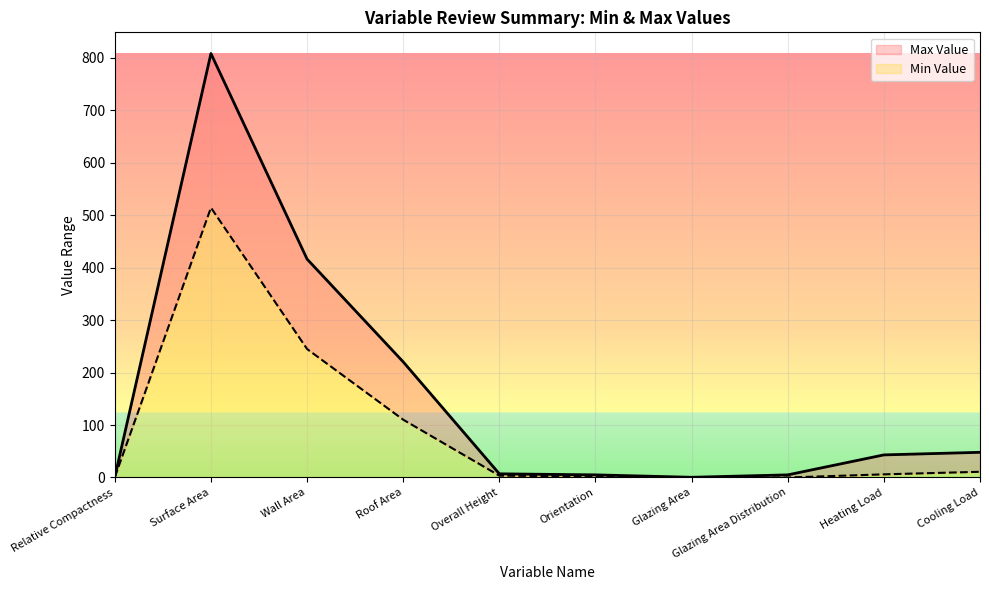

The Min Value series shows 3.5 at Overall Height. True or false?

True